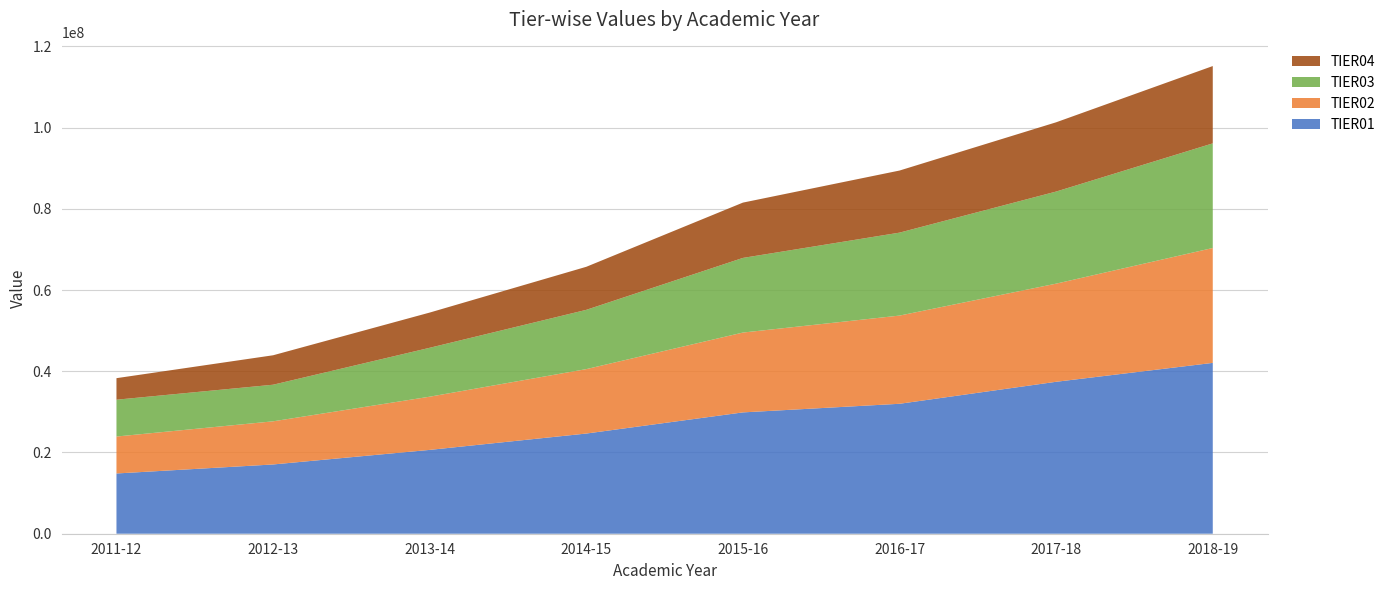

Reading left to right, transcribe all the data shown in this chart.

TIER01: 2011-12=14833447.0	2012-13=17050973.0	2013-14=20638942.0	2014-15=24664288.2	2015-16=29870869.8	2016-17=31991360.0	2017-18=37407219.5	2018-19=42059540.8
TIER02: 2011-12=9094777.0	2012-13=10621096.0	2013-14=13097889.0	2014-15=15861648.4	2015-16=19655803.7	2016-17=21713793.3	2017-18=24160955.0	2018-19=28287011.6
TIER03: 2011-12=9066224.0	2012-13=9010788.0	2013-14=12040254.0	2014-15=14593041.4	2015-16=18376454.6	2016-17=20421618.2	2017-18=22671900.1	2018-19=25755112.4
TIER04: 2011-12=5302239.0	2012-13=7250669.0	2013-14=8669874.0	2014-15=10597876.9	2015-16=13616708.9	2016-17=15287025.5	2017-18=17053346.8	2018-19=19037443.2